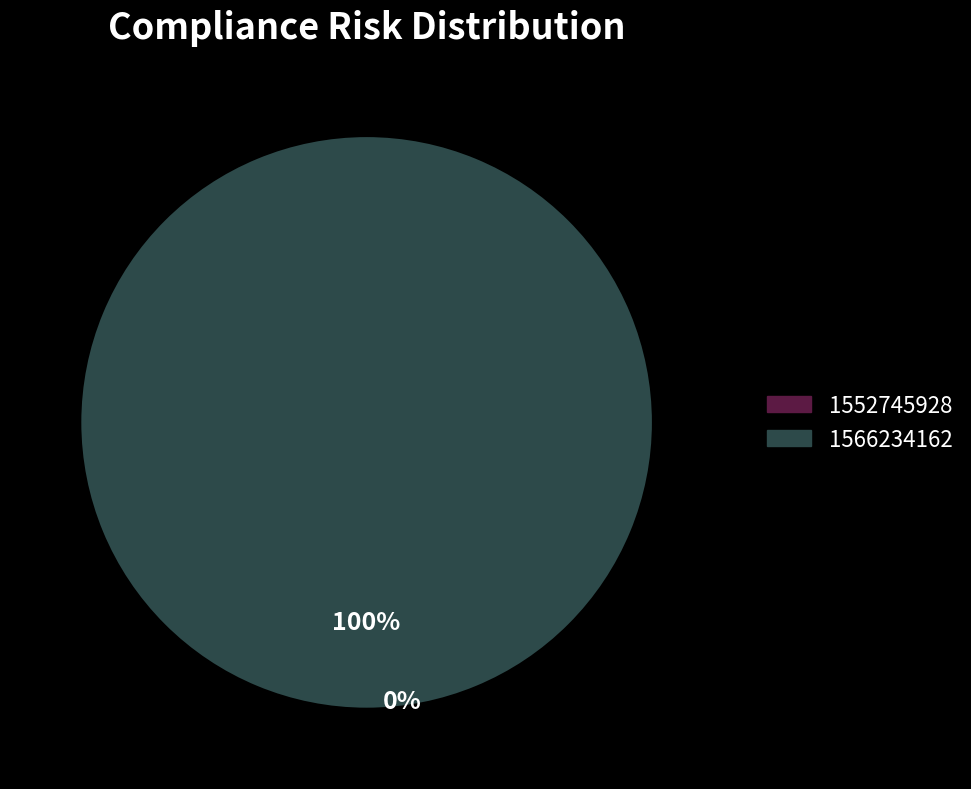

How much of the chart is everything except 1552745928?

100.0%